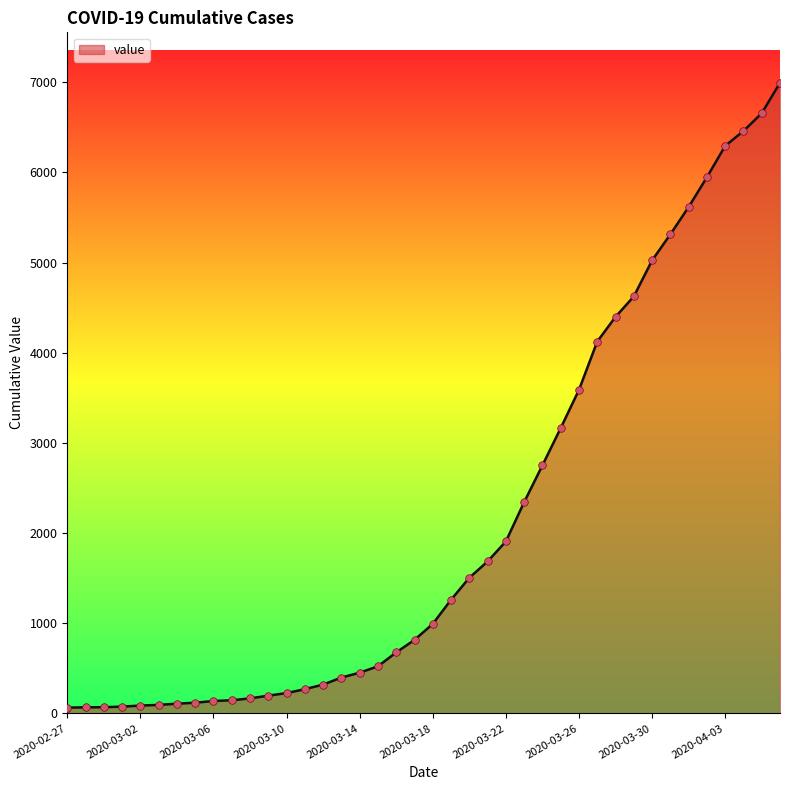

What is the maximum value shown in the chart?

6995